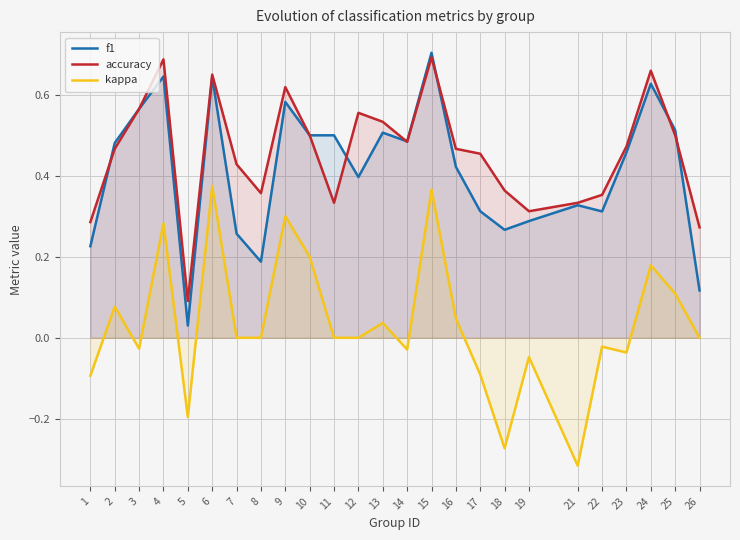

Where is the first local minimum for f1?

5